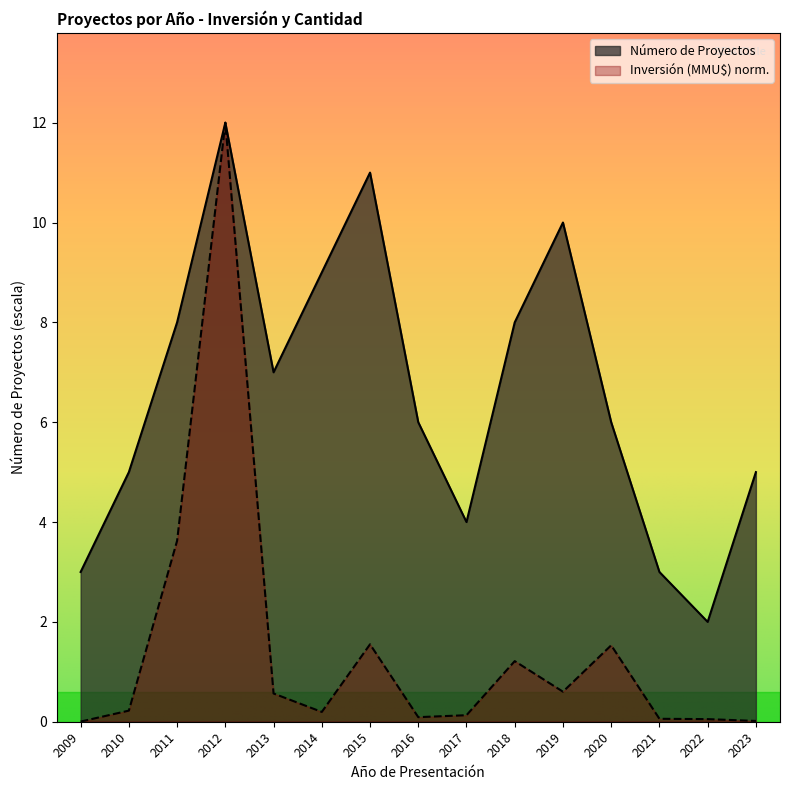

At how many categories does at least one series exceed 9?

3